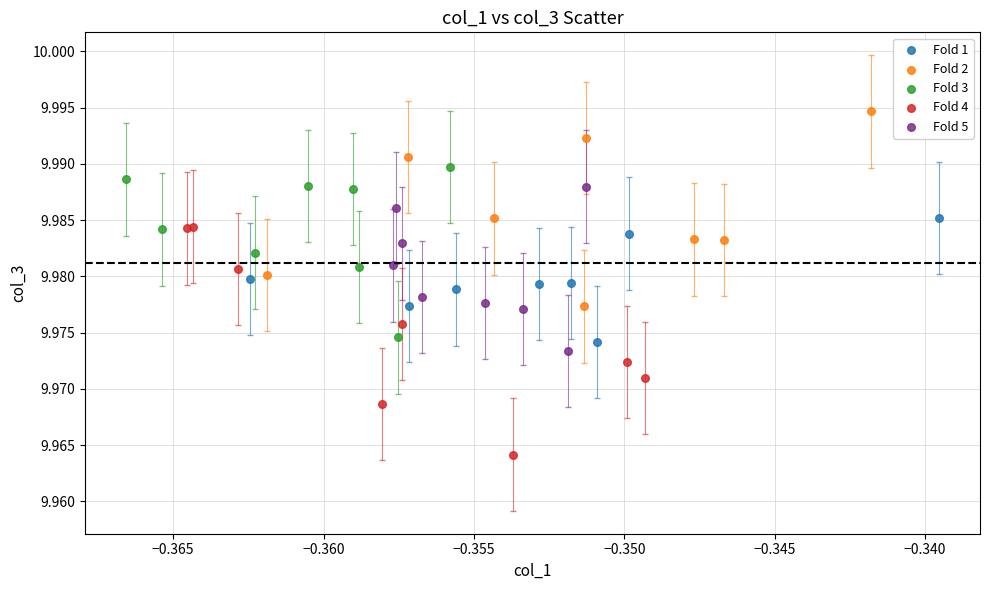

Which series contains the highest Y value?

Fold 2